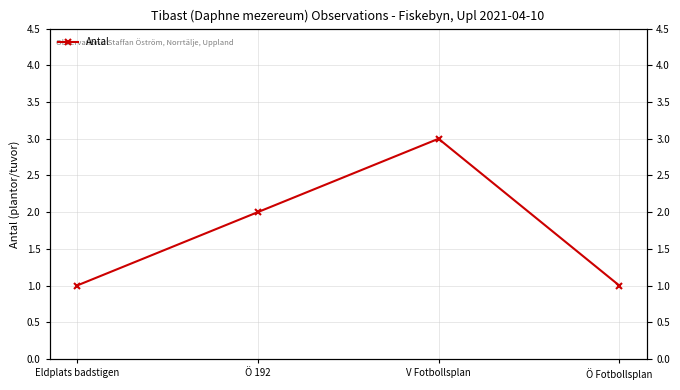

What is the smallest value displayed?

1